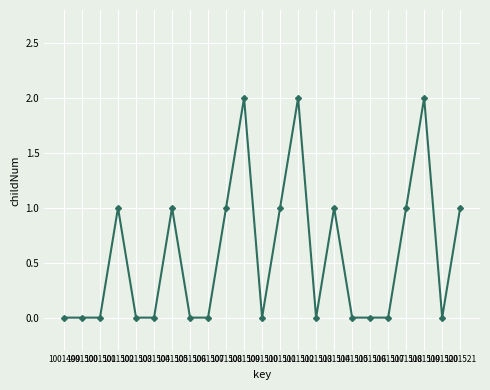

What is the sum of all values?

13